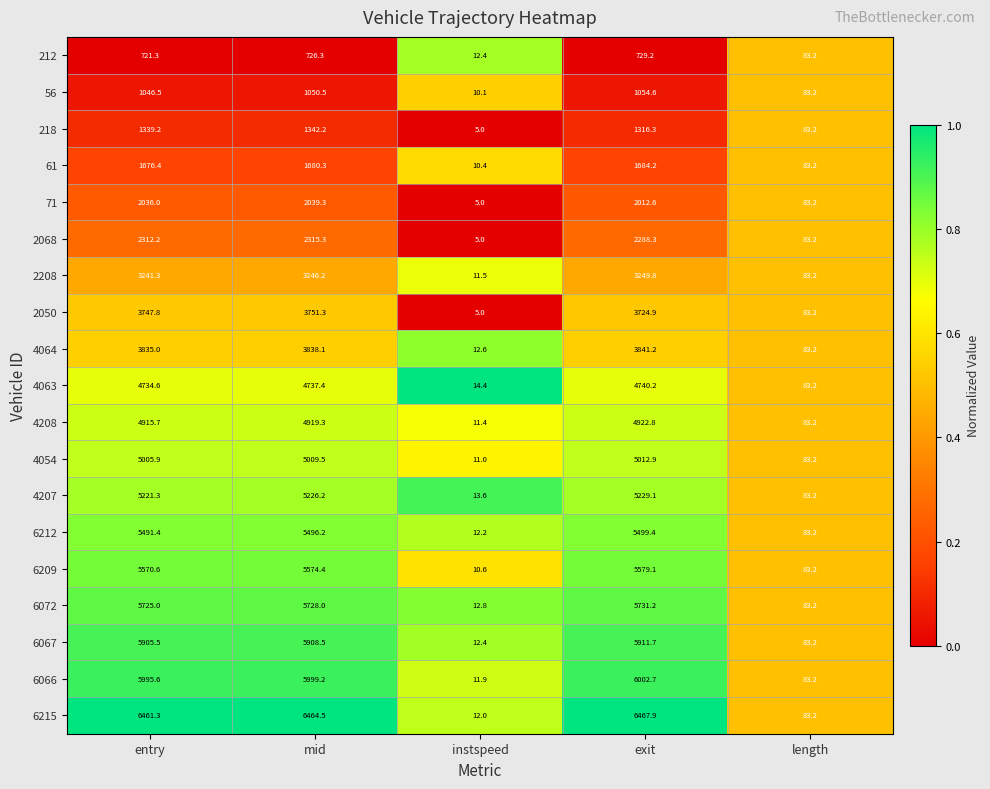

At which label does 218 first exceed 1316?

entry